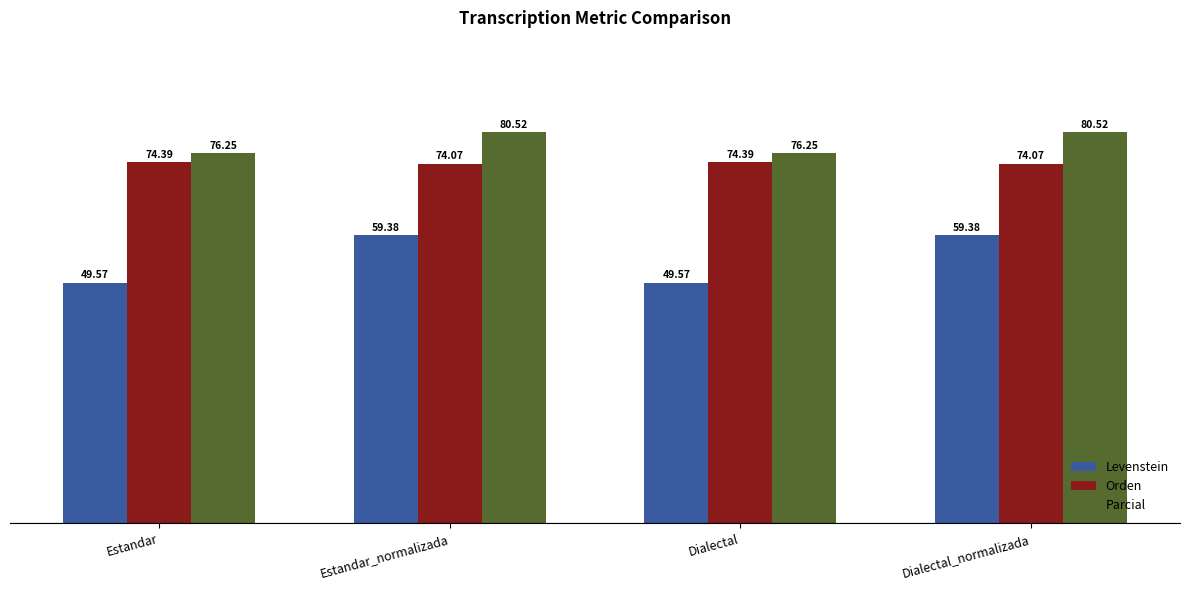

What is the value of the Orden bar at the 3rd from the left?

74.4